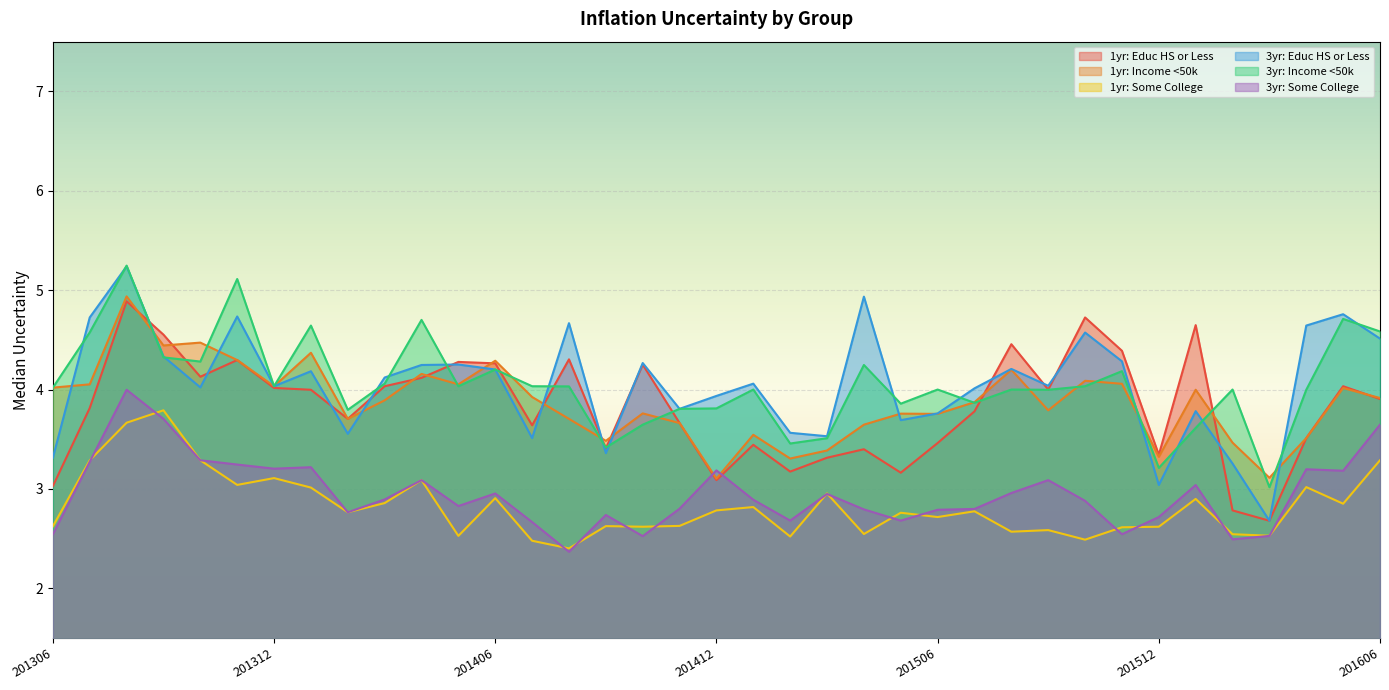

What is the value of the 1yr: Income <50k point at the 3rd from the left?

4.9